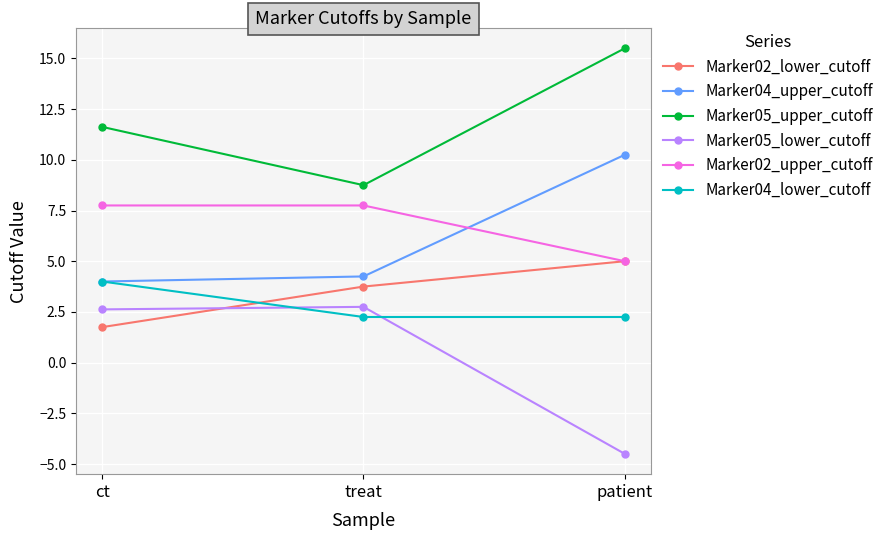

What is the spread (max minus min) of values at ct?

9.9